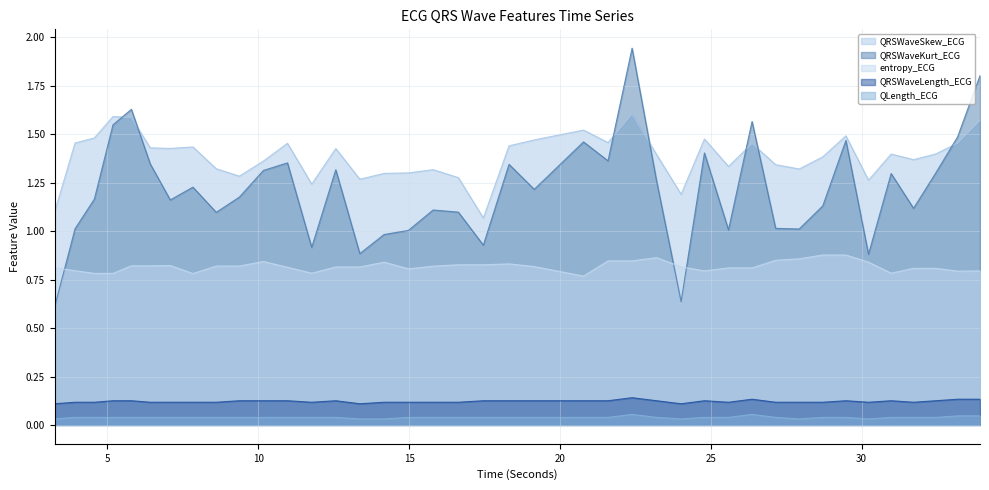

True or false: QLength_ECG has more than 0 points higher than both neighbors.

True